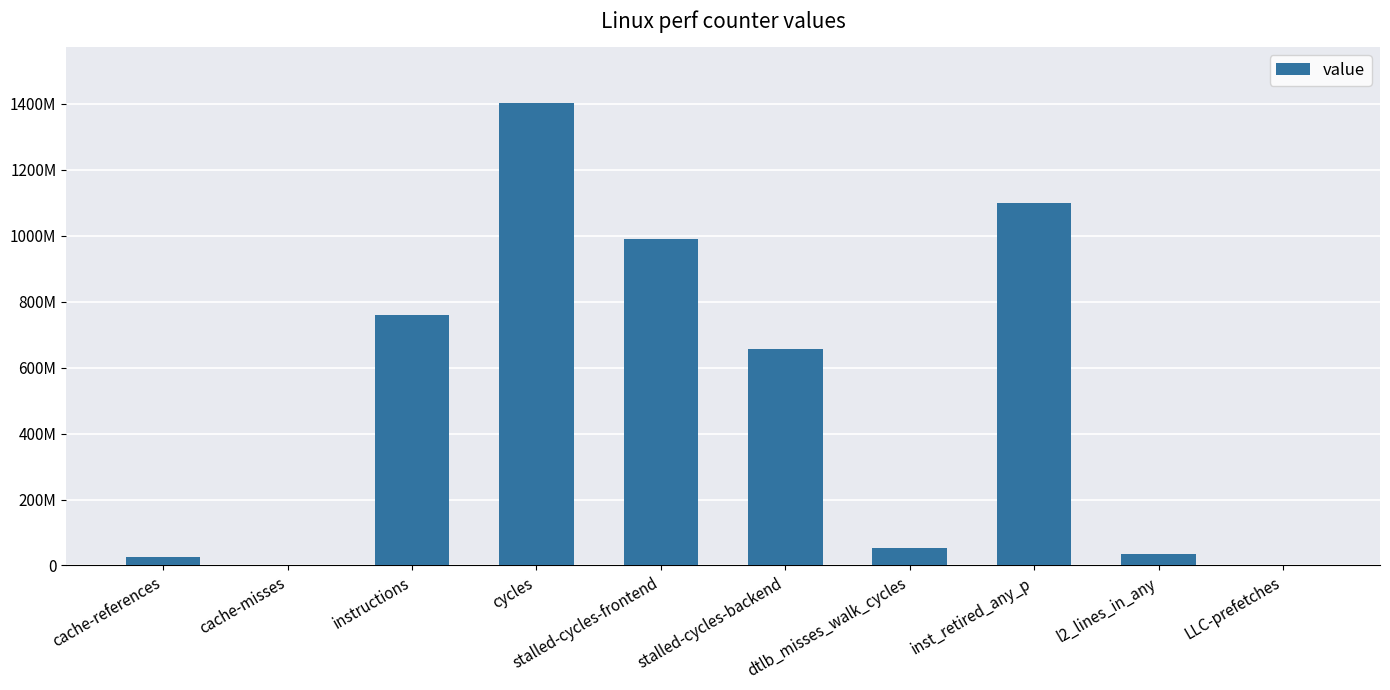

Are the bars horizontal?

No